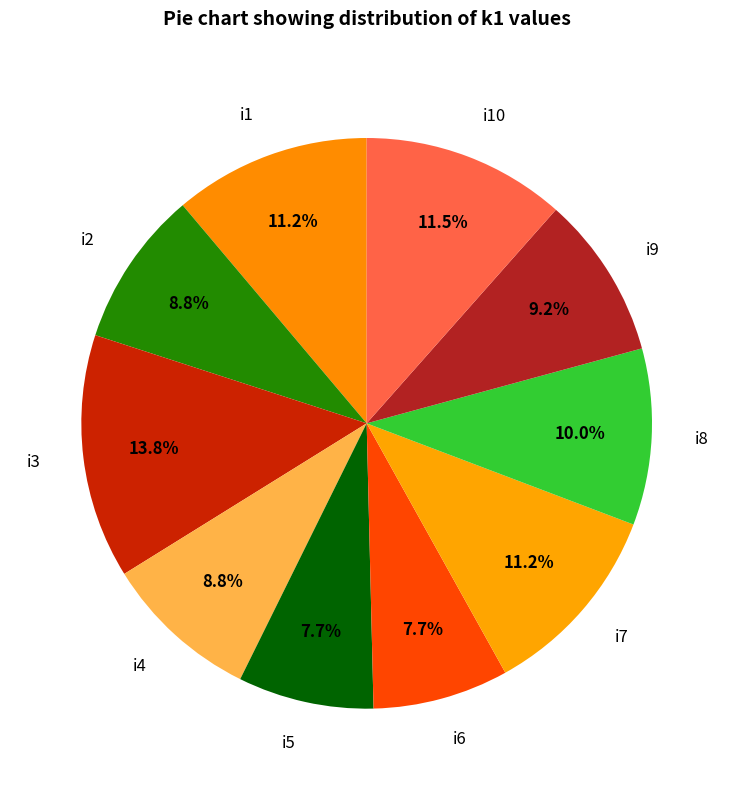

What percentage is the i9 slice, to the nearest percent?

9%